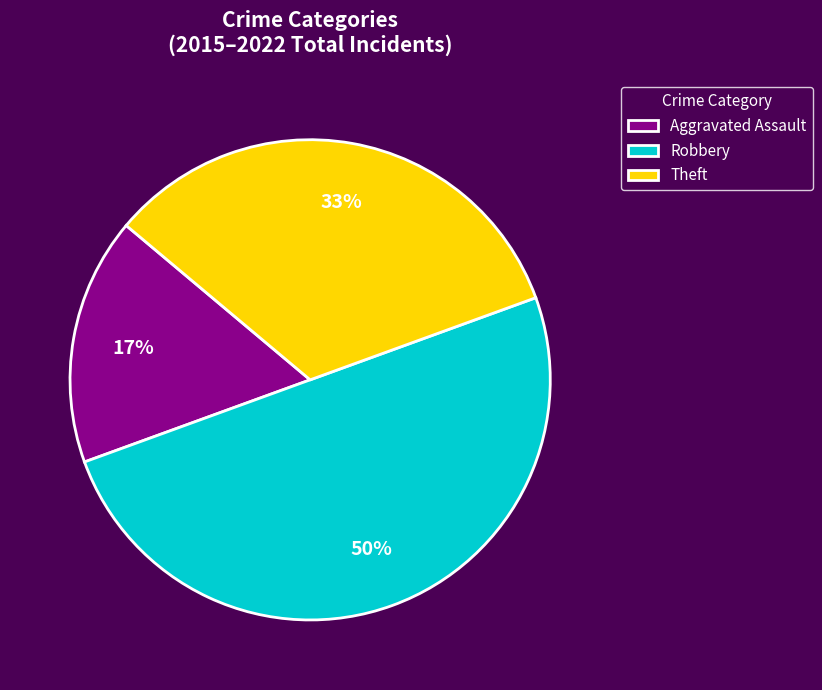

Does Aggravated Assault represent more than half of the total?

No